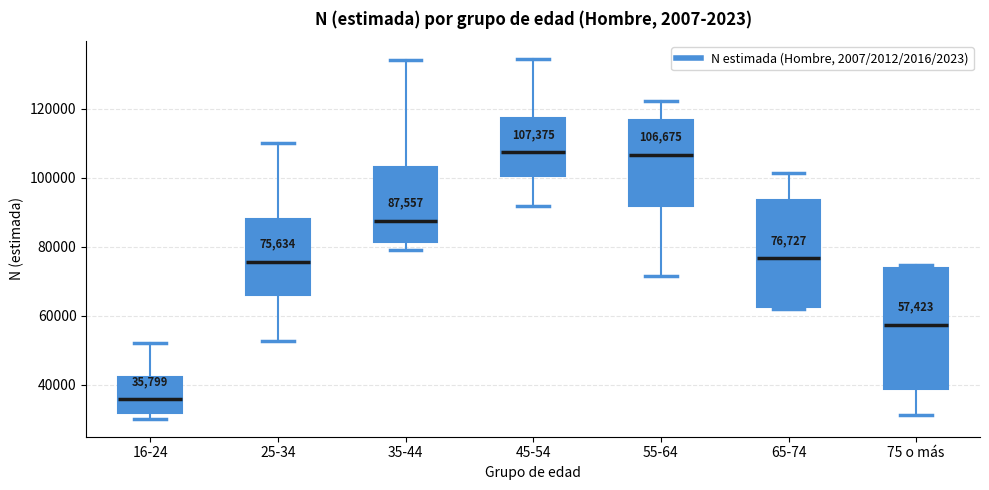

Comparing the boxes themselves (not the whiskers), which one is the tallest?

75 o más